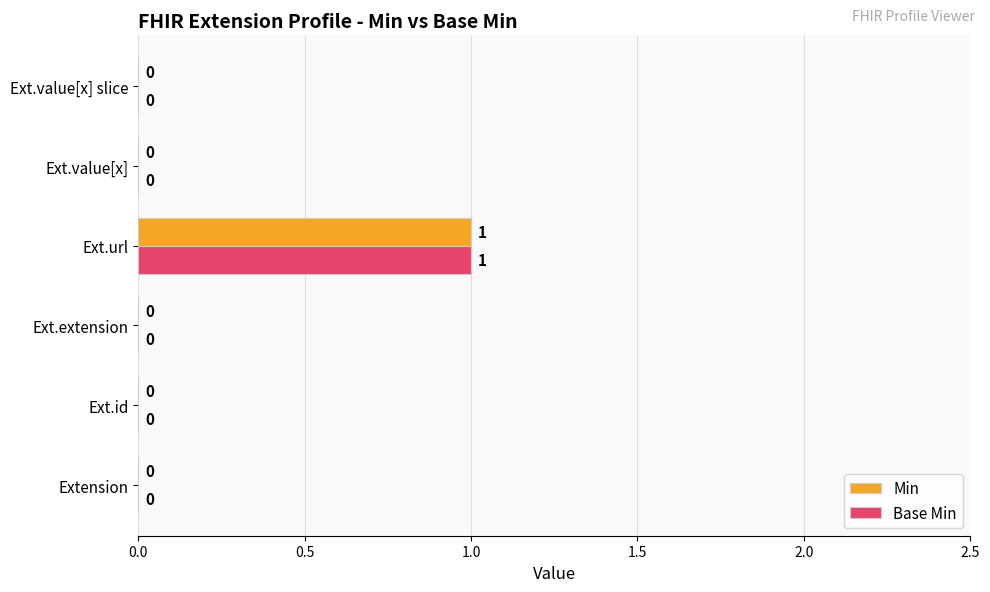

At which category is the sum across all series the highest?

Ext.url